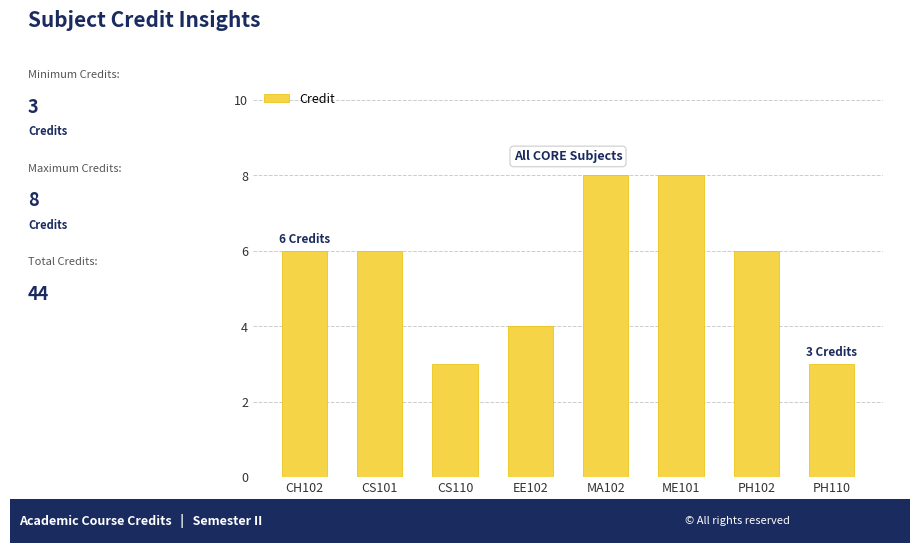

What value does the data have at CS110?

3